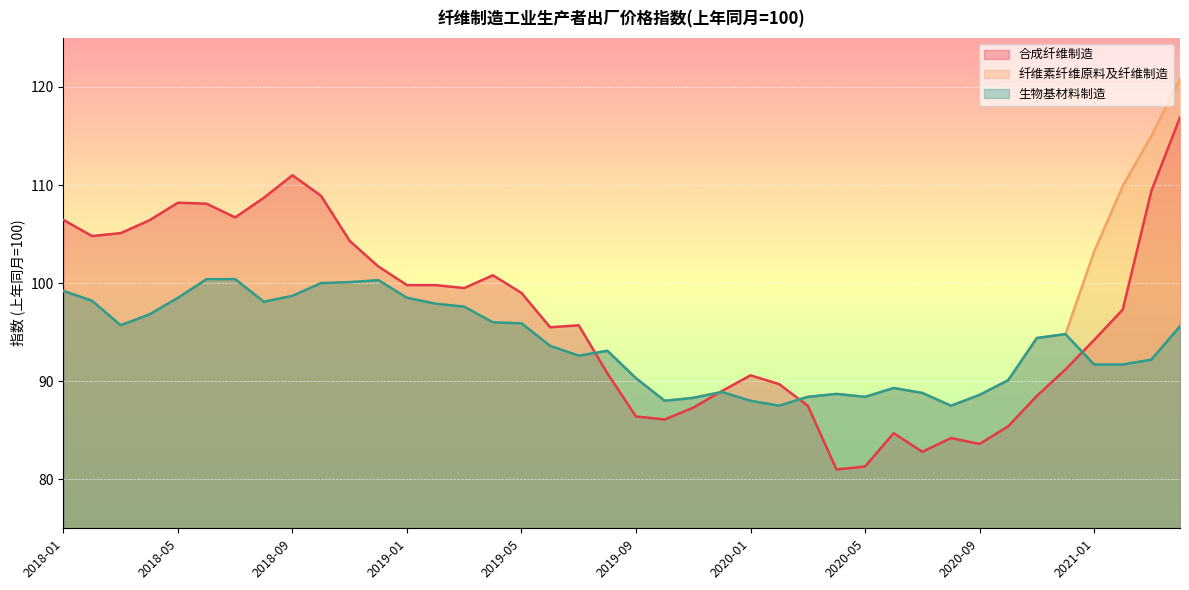

What is the approximate value of 纤维素纤维原料及纤维制造 at 2018-01?

99.2